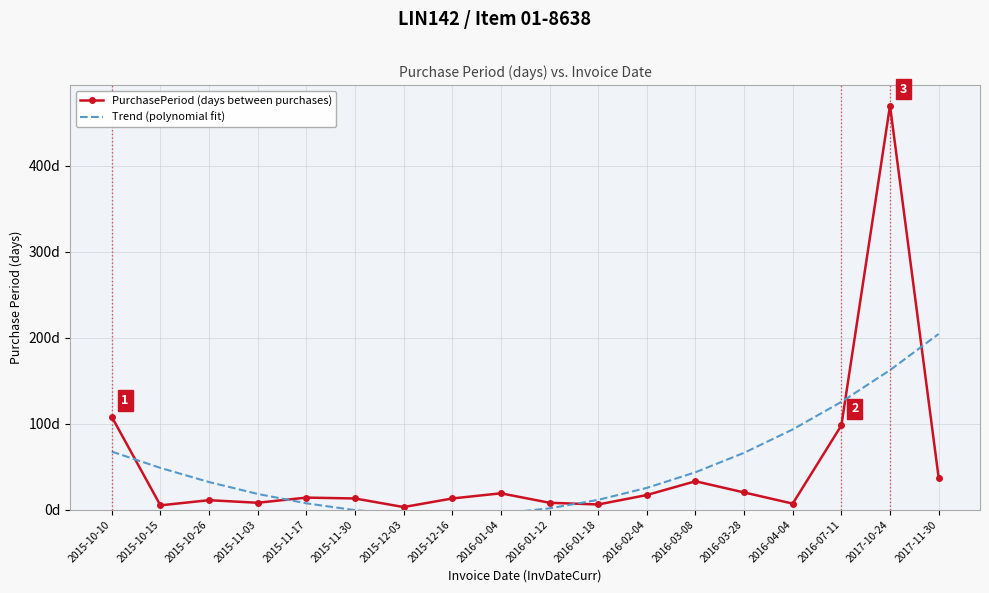

True or false: PurchasePeriod (days between purchases) has a value of 470.0 at 2017-10-24.

True